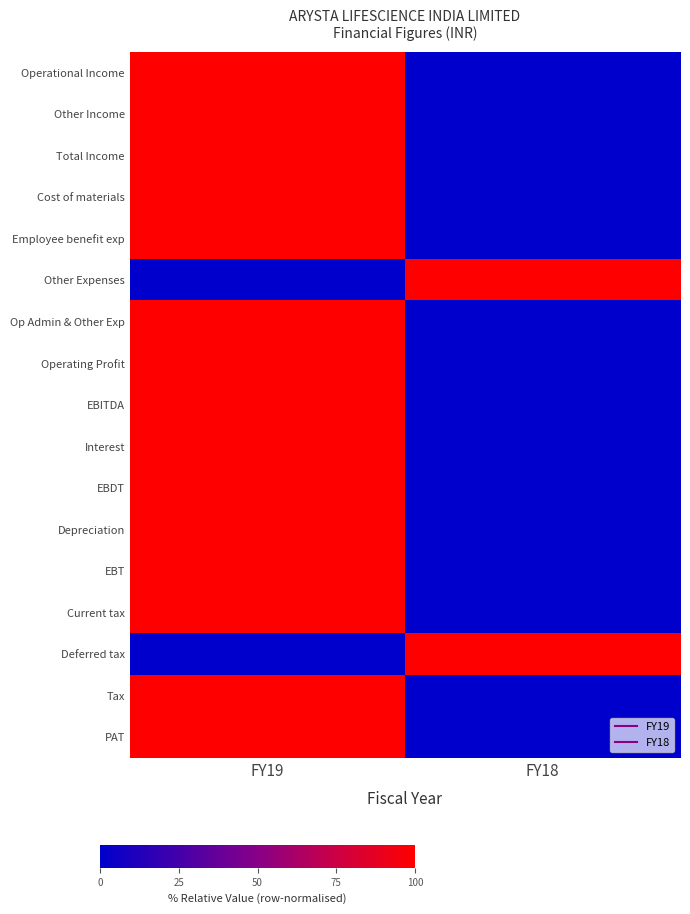

Which series has the widest spread of values?

Operational Income